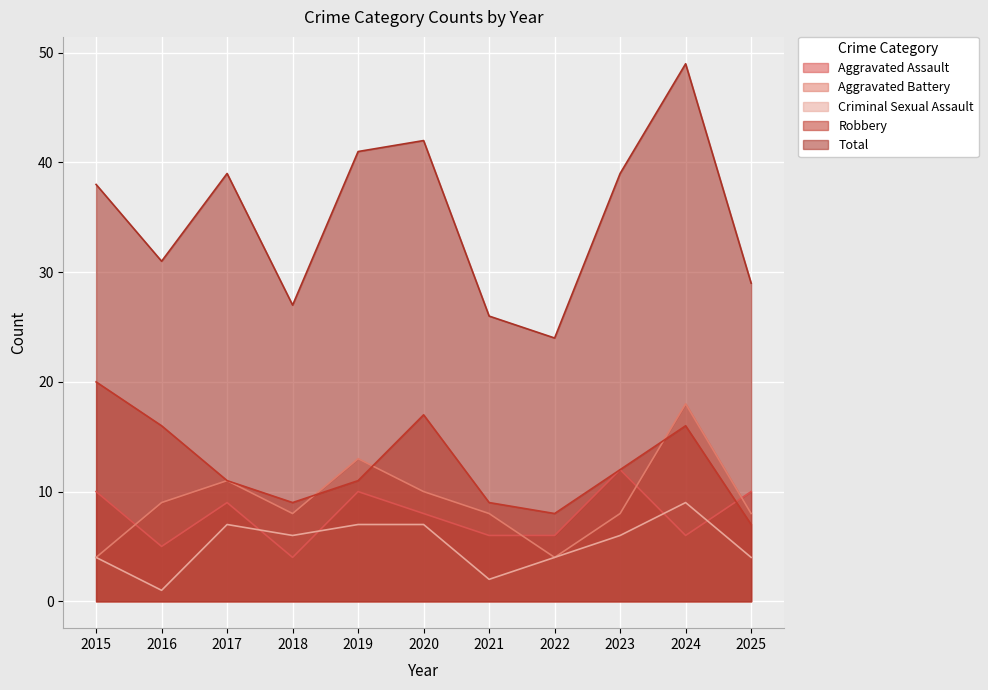

How many lines are shown in the chart?

5